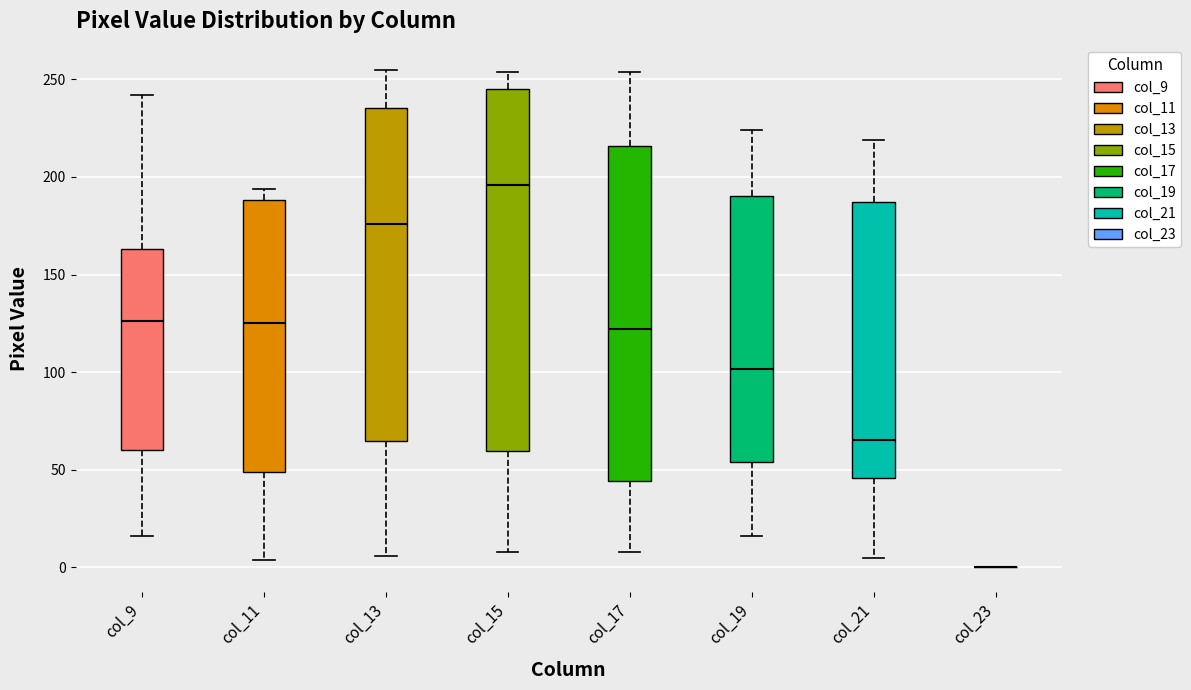

Comparing the boxes themselves (not the whiskers), which one is the tallest?

col_15